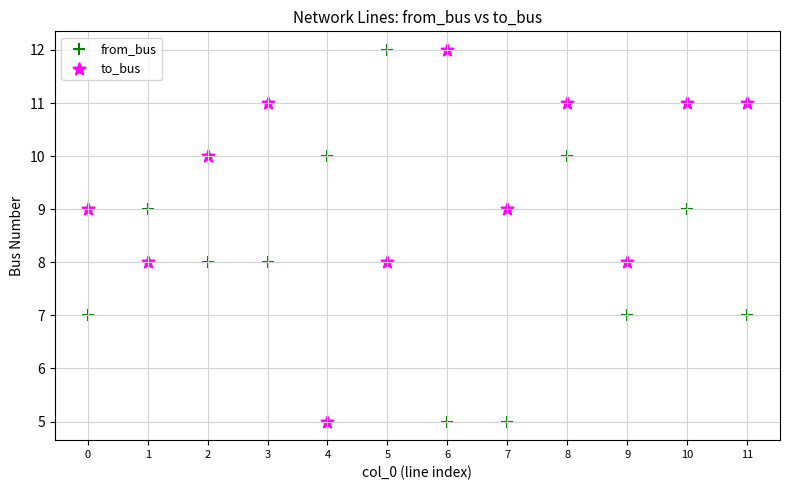

Across all data points, what is the range of Y values (max minus min)?

7